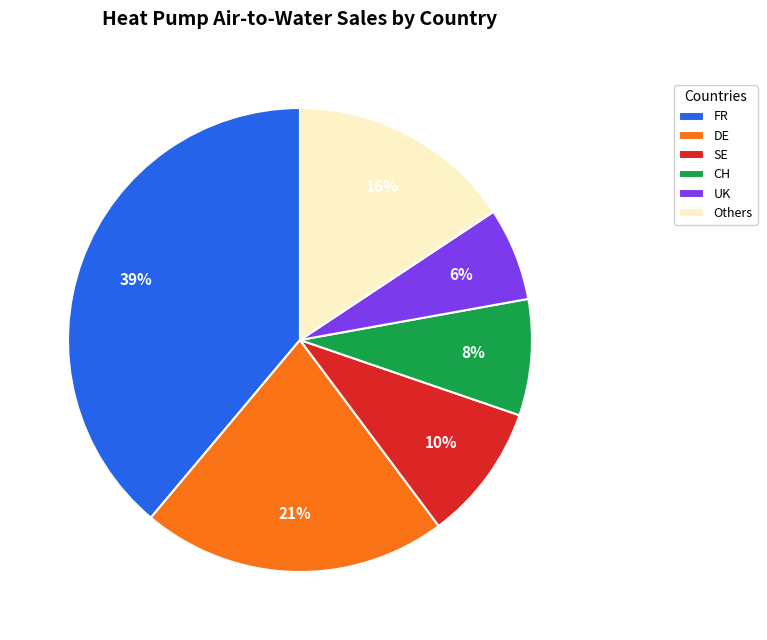

Combined, do SE and FR account for over 50%?

No